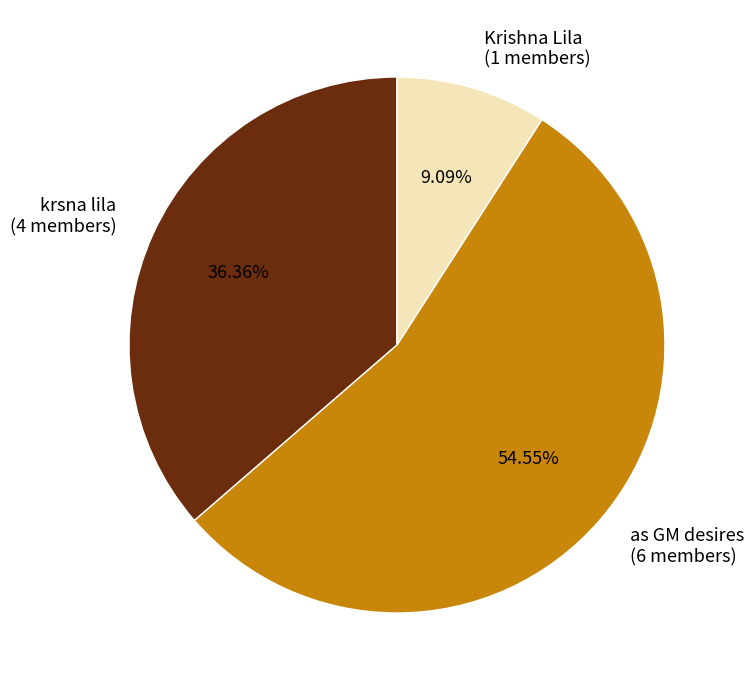

Between as GM desires and krsna lila, which is larger?

as GM desires